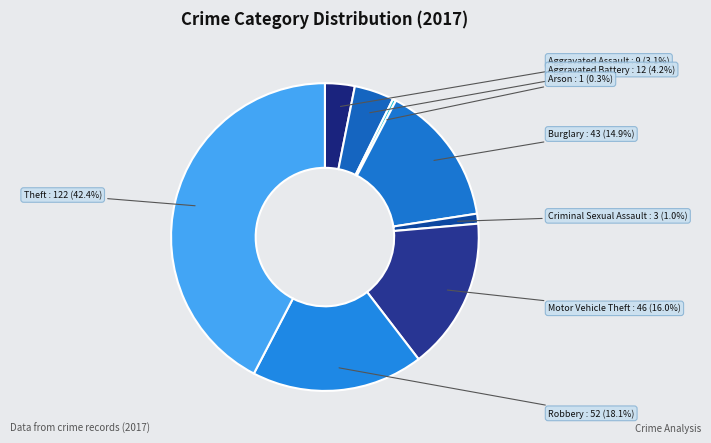

What is the smallest slice in the pie chart?

Arson